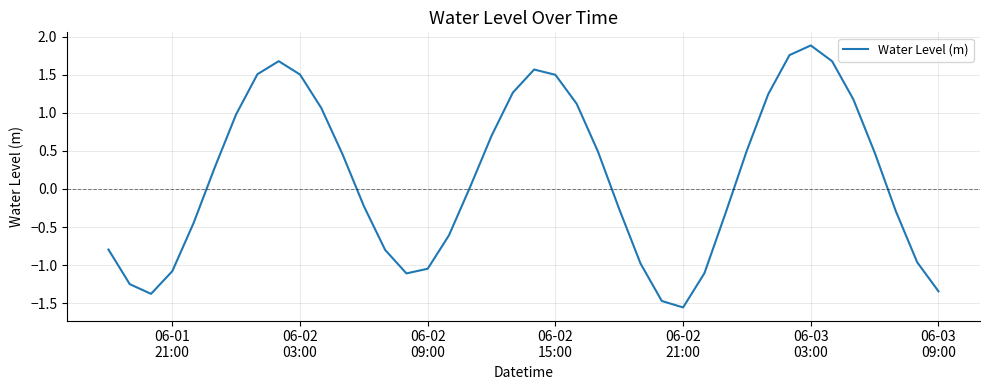

Is this an area chart (filled region under the line)?

No